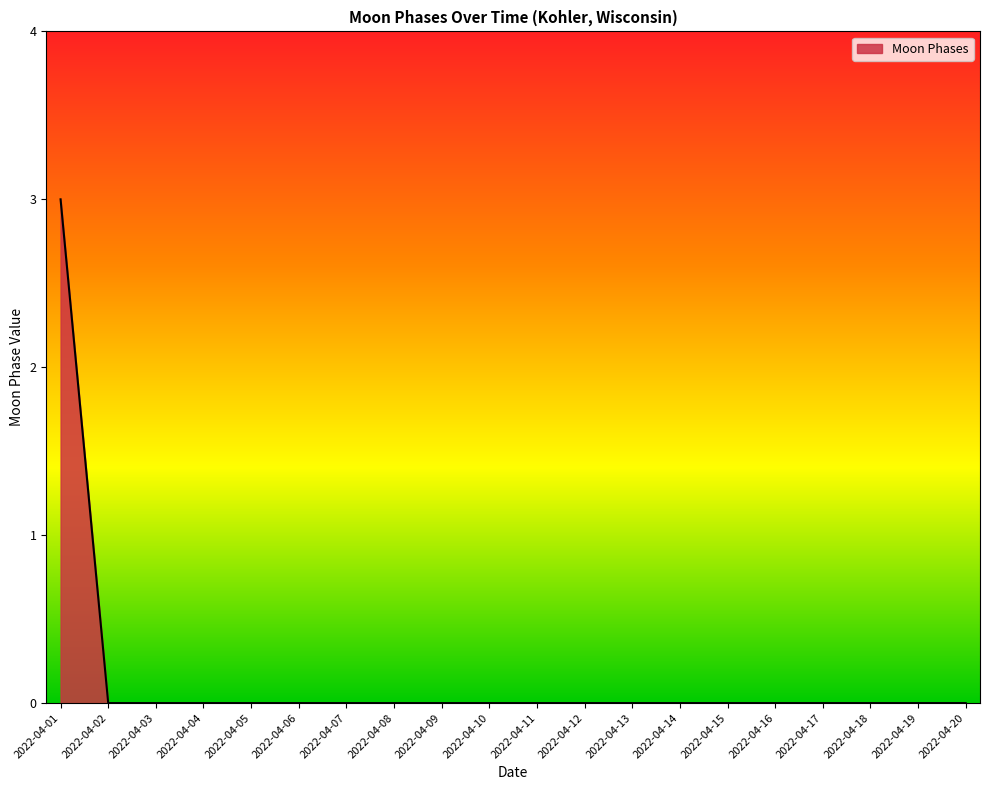

Reading right to left, transcribe all the data shown in this chart.

0	0	0	0	0	0	0	0	0	0	0	0	0	0	0	0	0	0	0	3